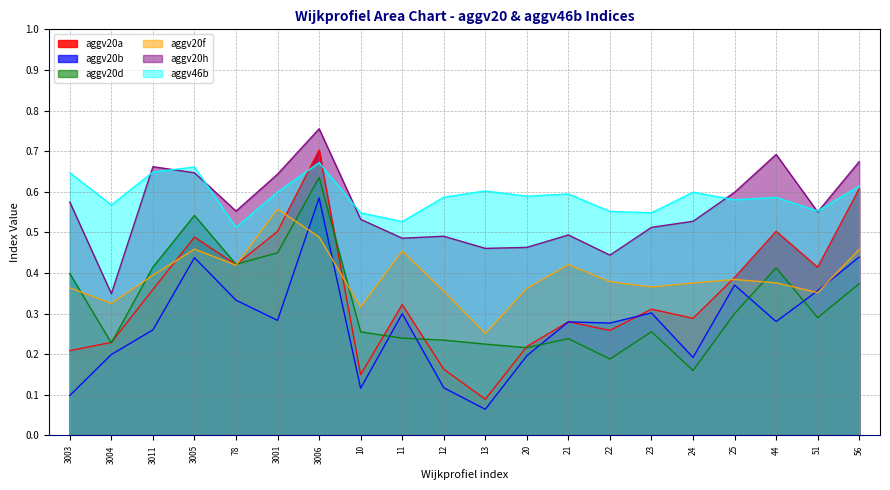

What is the difference between the maximum and minimum values in the aggv20f series?

0.3